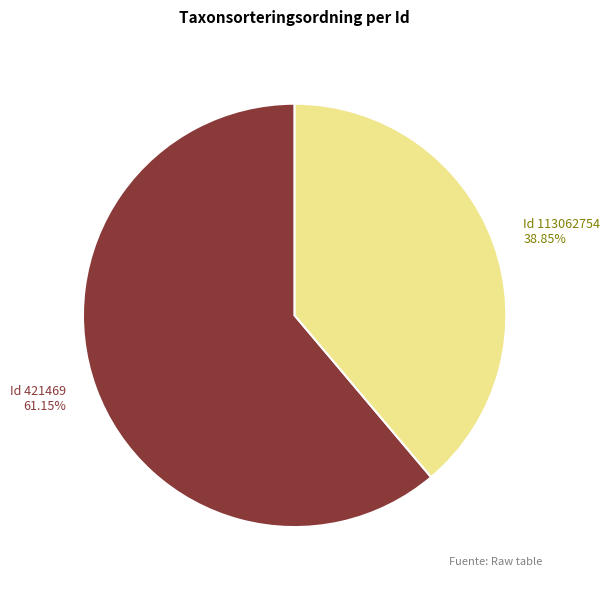

Which category accounts for the majority?

Id 421469 61.15%